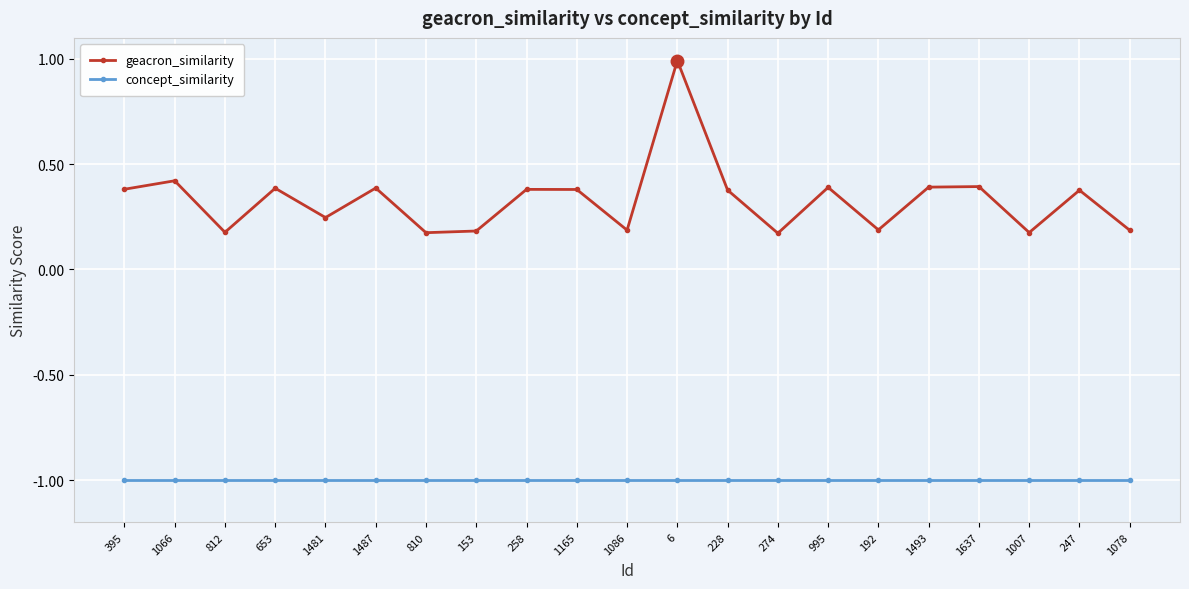

True or false: geacron_similarity and concept_similarity intersect in this chart.

False